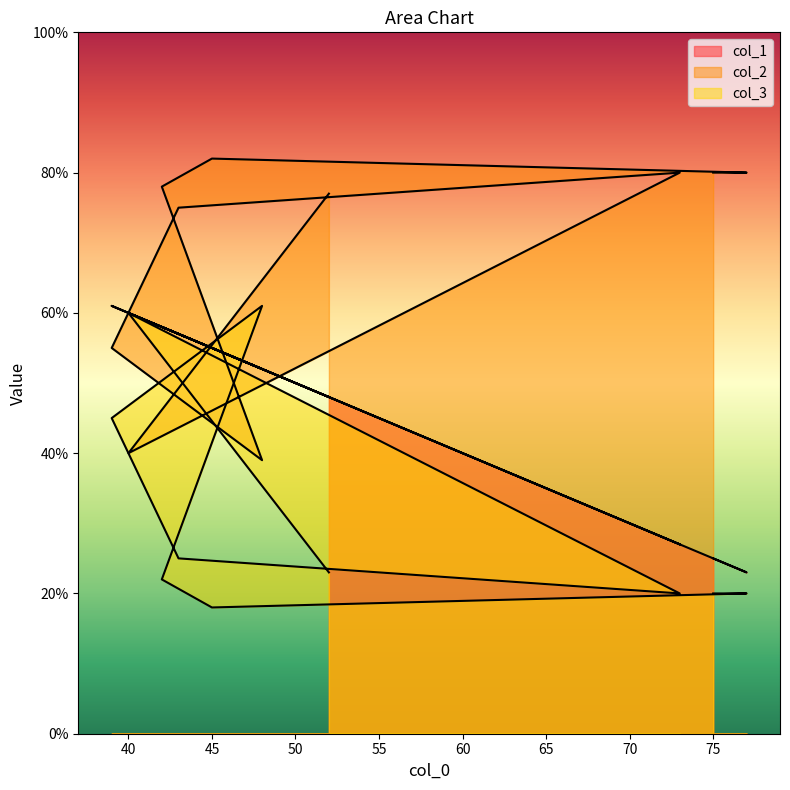

Is the value of col_2 at 73 greater than the value of col_1 at 39?

Yes